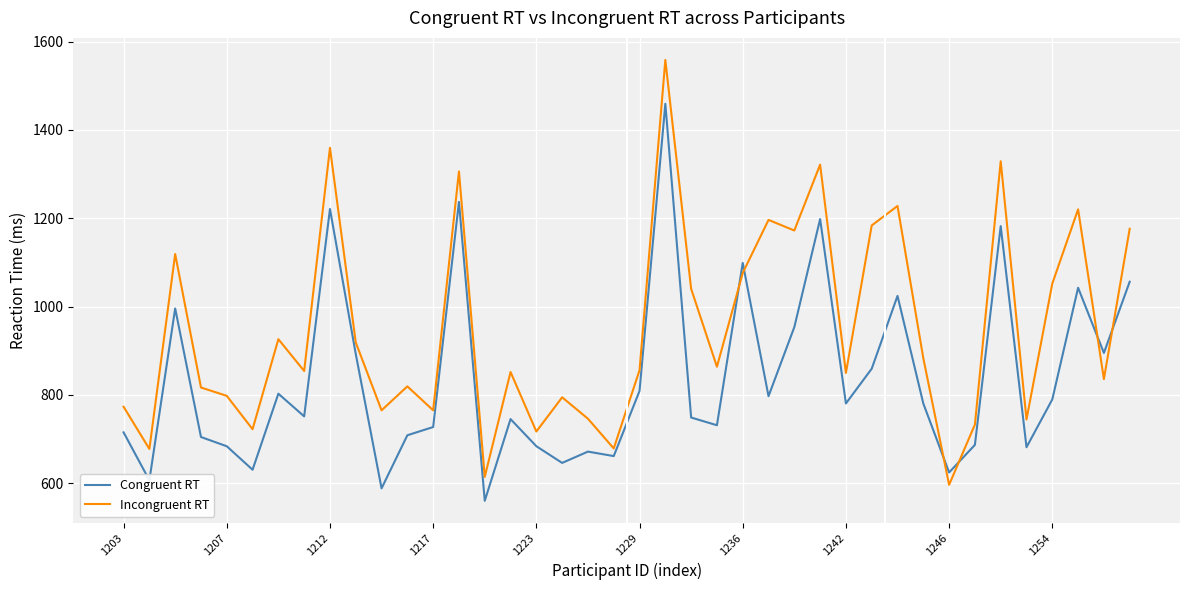

List the series in order of their peak value, lowest first.

Congruent RT, Incongruent RT